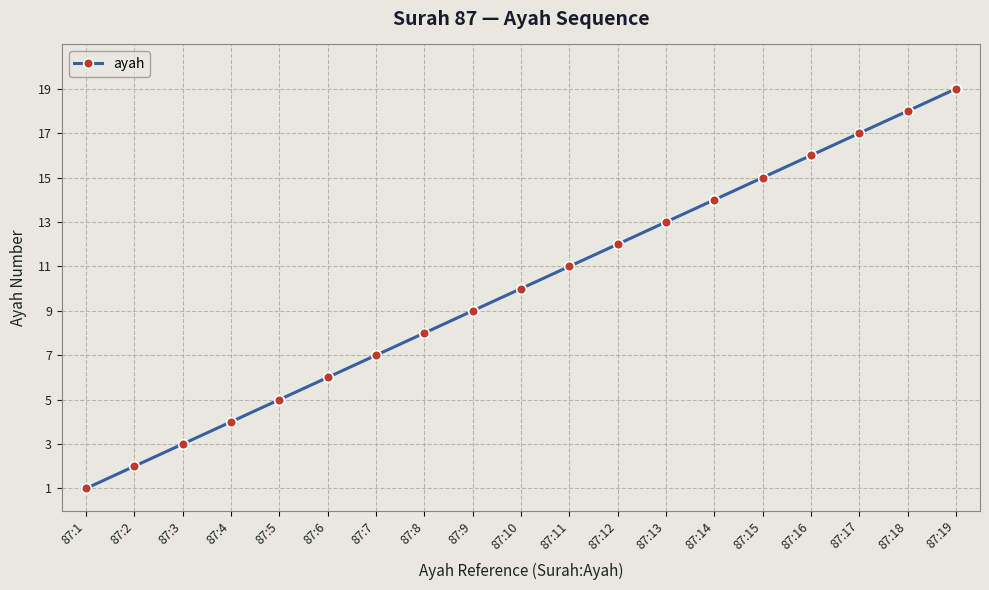

True or false: there are more than 1 points higher than both neighbors.

False